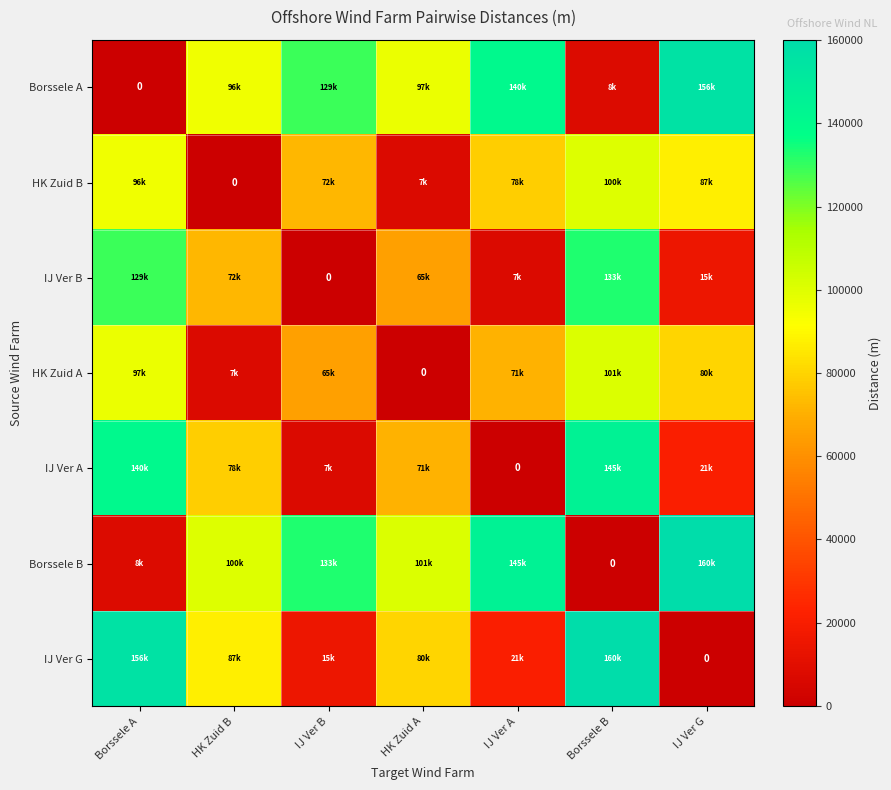

Count the number of categories in the chart.

7